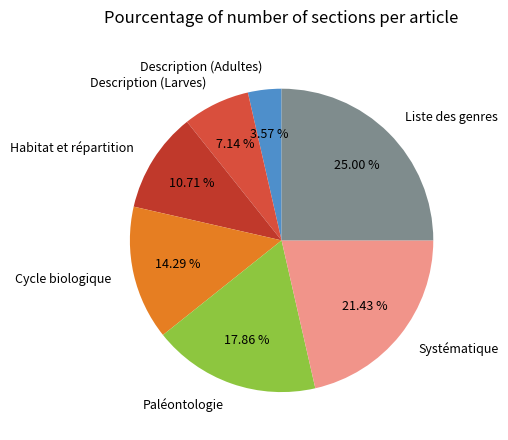

Does Cycle biologique represent more than half of the total?

No